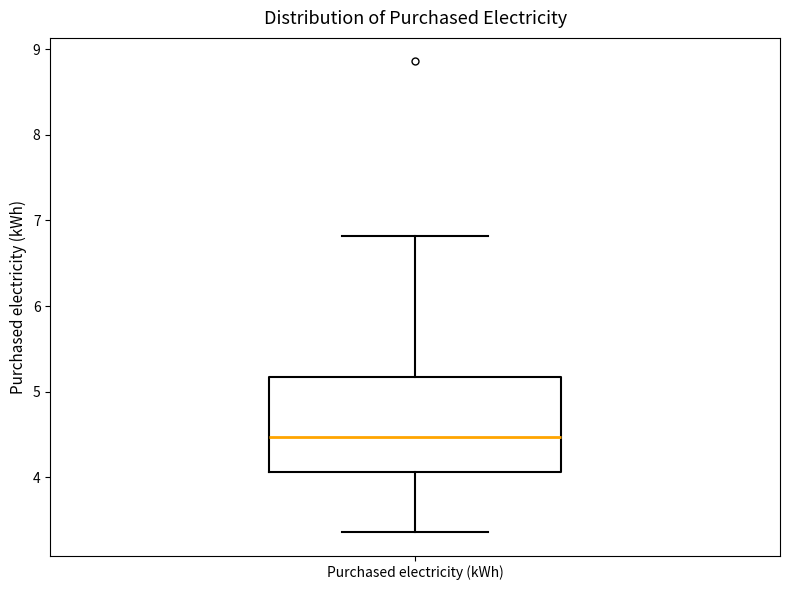

Read this box plot against the y-axis: the position of the median line, the range covered by the box, and the ends of both whiskers. The values are not printed on the chart, so give them approximately, as read against the axis.

median 4.5, box 4.1 to 5.2, whiskers 3.4 to 6.8